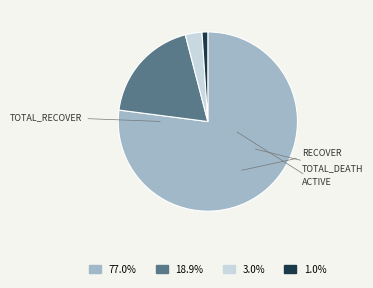

Which slice is the largest?

total_recover